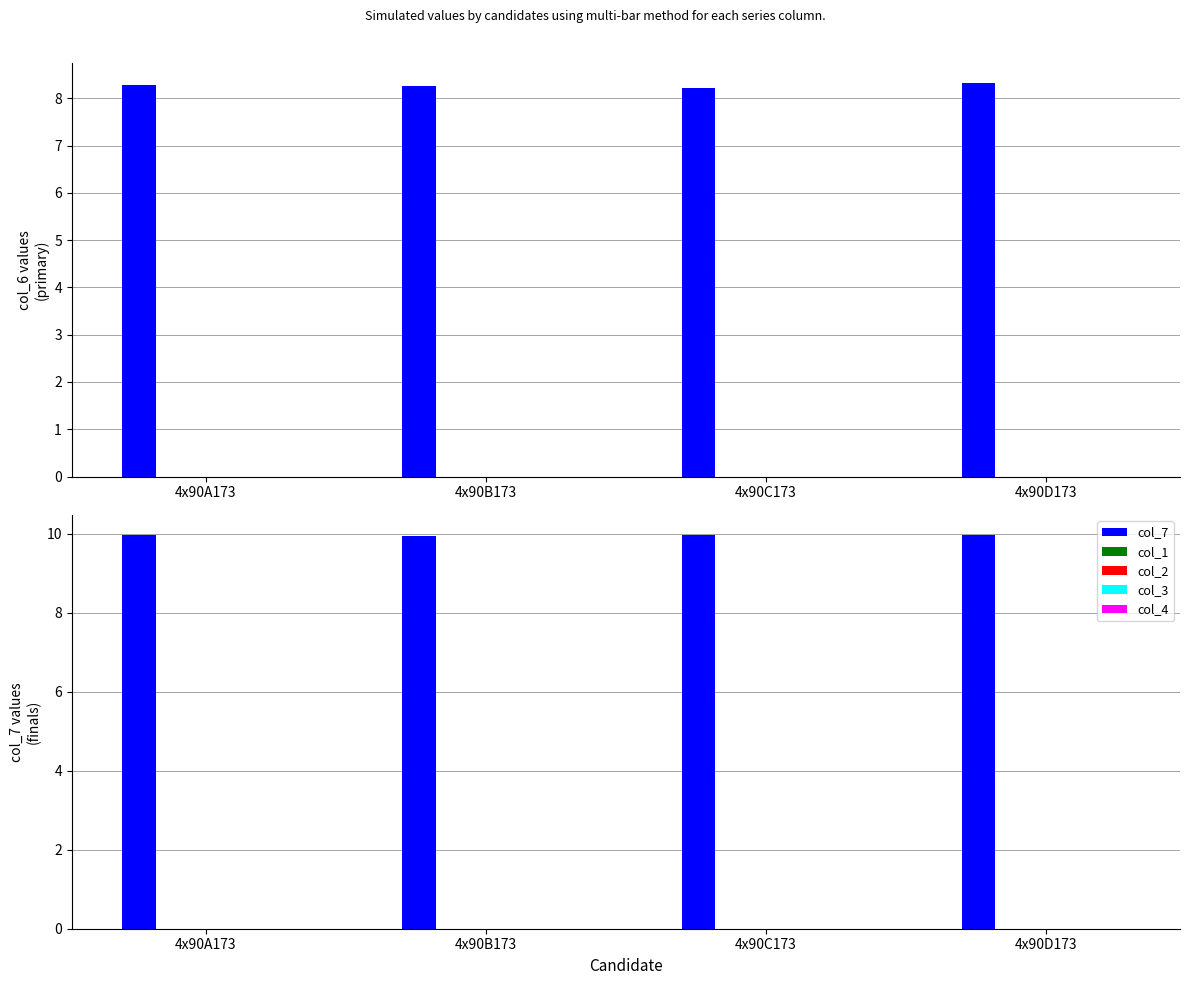

Which series changed the most between 4x90B173 and 4x90D173?

col_6